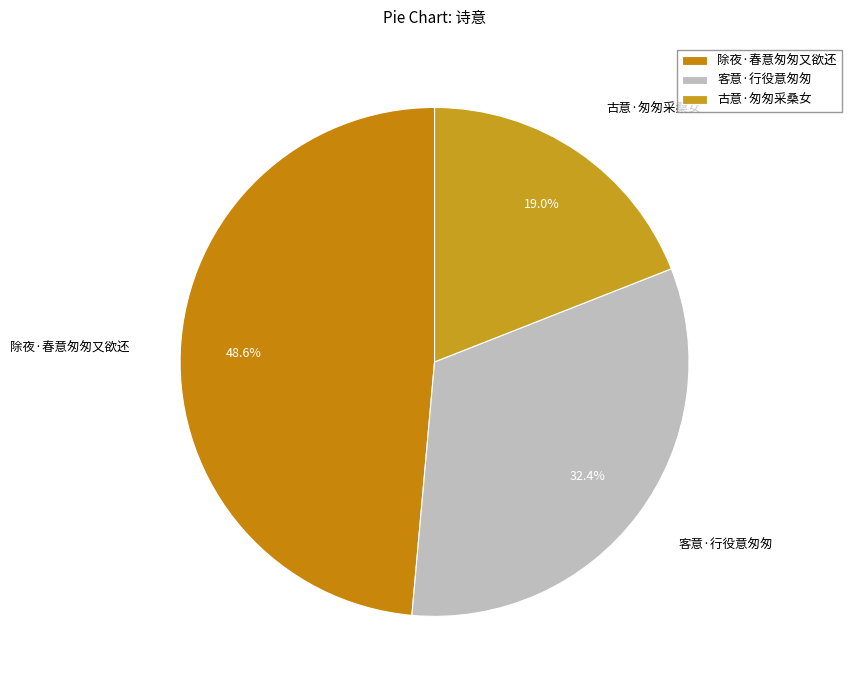

To the nearest percent, what is the combined percentage of 除夜·春意匆匆又欲还 and 古意·匆匆采桑女?

68%